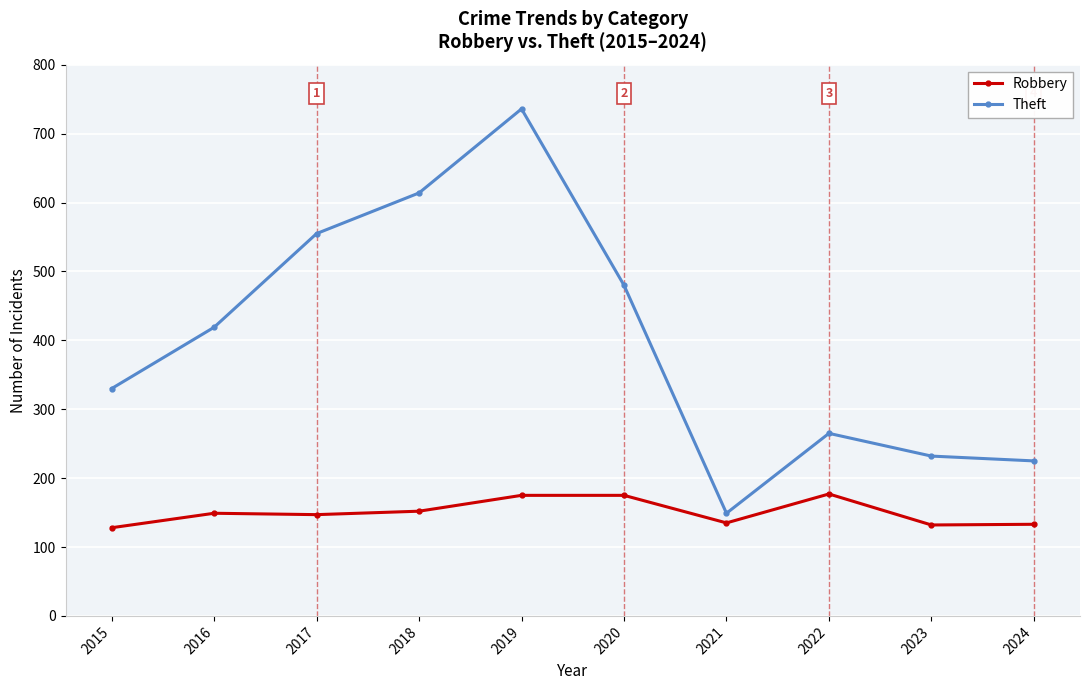

What is the total value across all series at 2023?

364